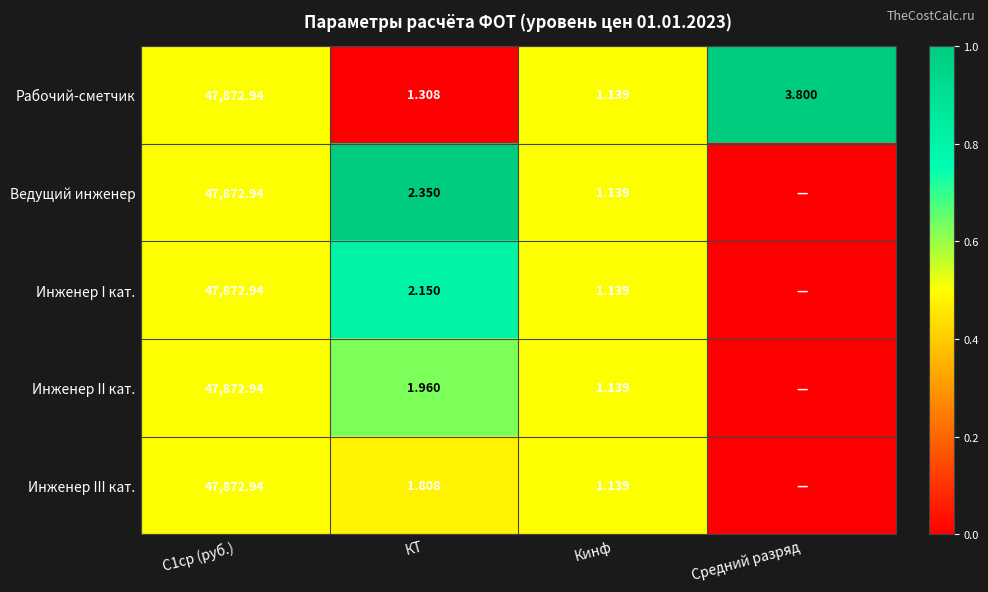

Between С1ср (руб.) and КТ, which series saw the biggest shift?

Рабочий-сметчик